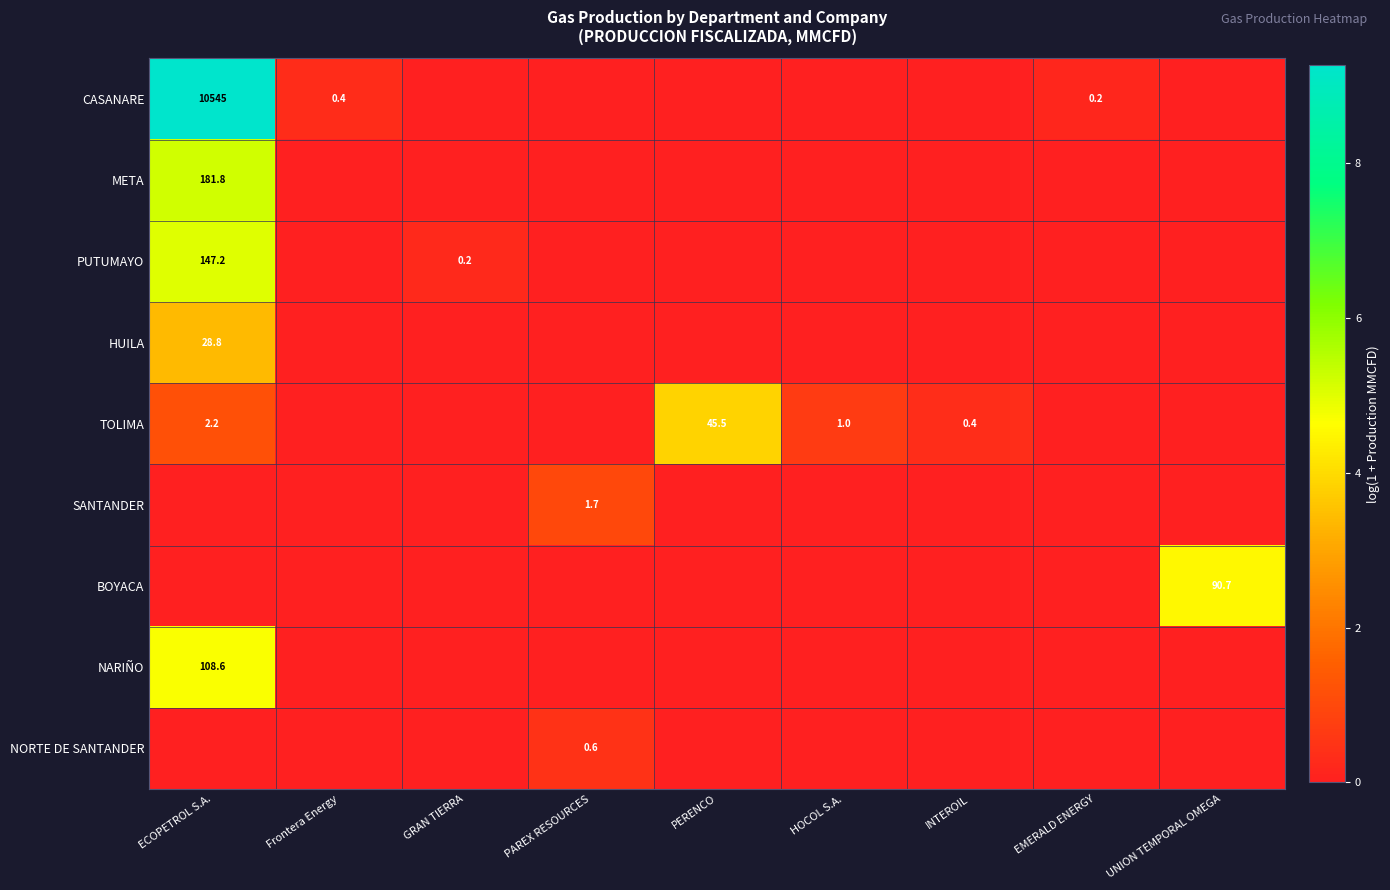

At how many categories does at least one series exceed 2?

3